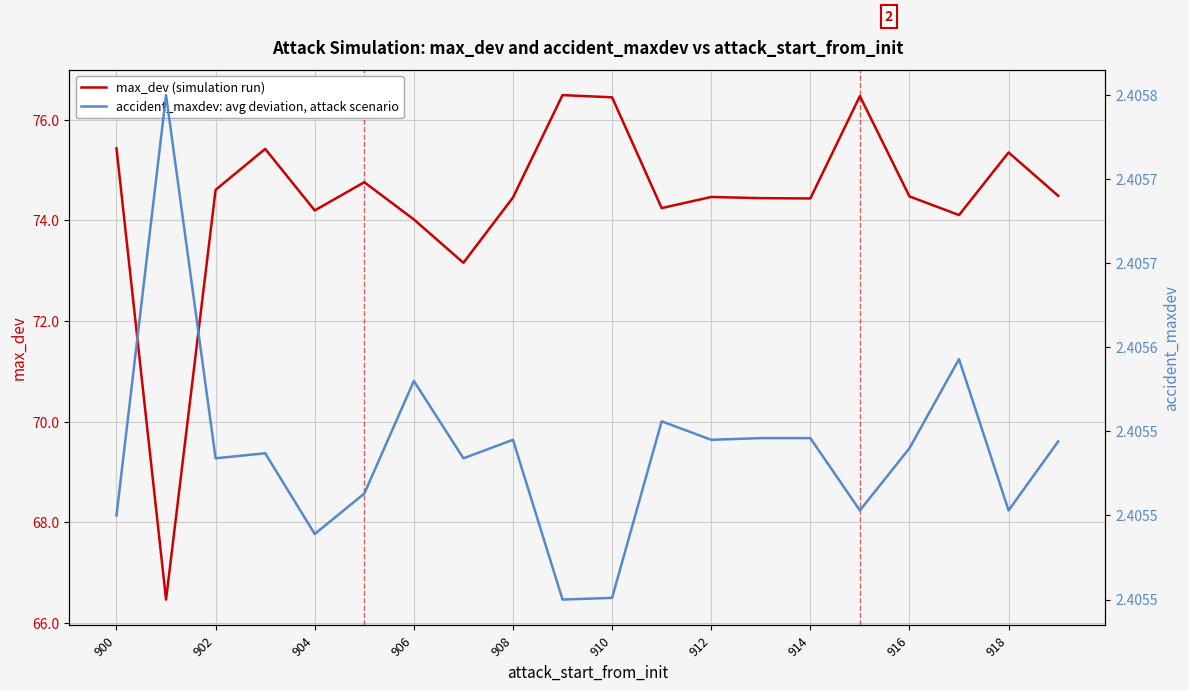

What is the difference between the second highest and minimum values in the max_dev (simulation run) series?

10.0